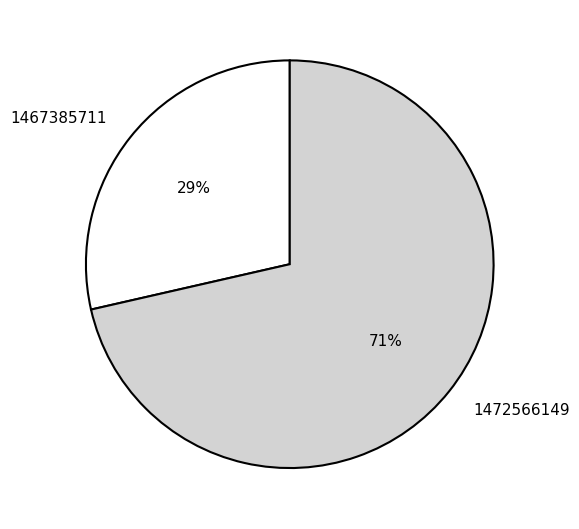

Between 1467385711 and 1472566149, which is larger?

1472566149